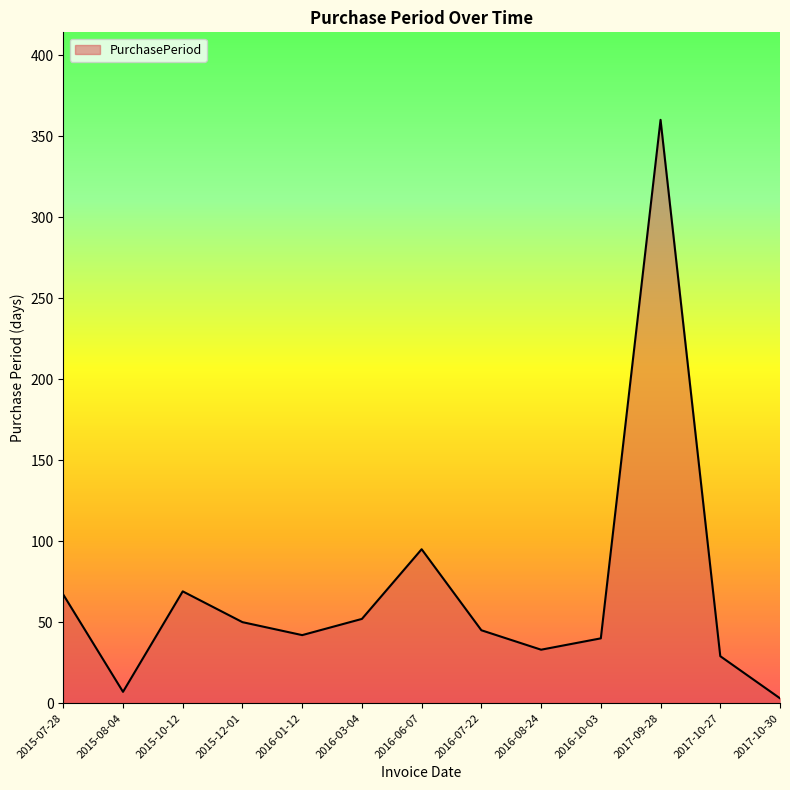

Which category has the highest value across all series?

2017-09-28